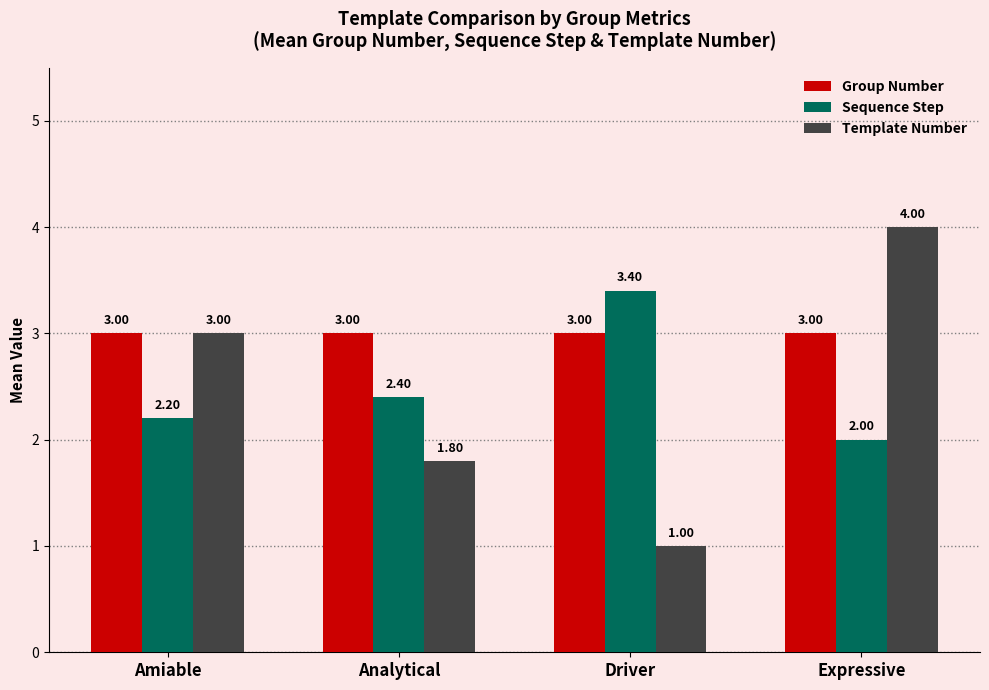

What are all the series names shown in the legend?

Group Number, Sequence Step, Template Number